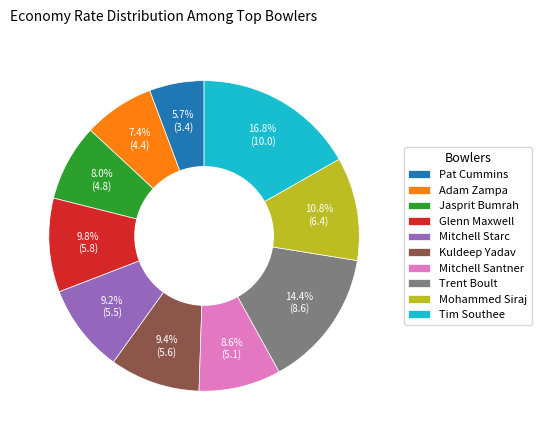

The Mitchell Santner slice represents 9% of the pie. True or false?

True